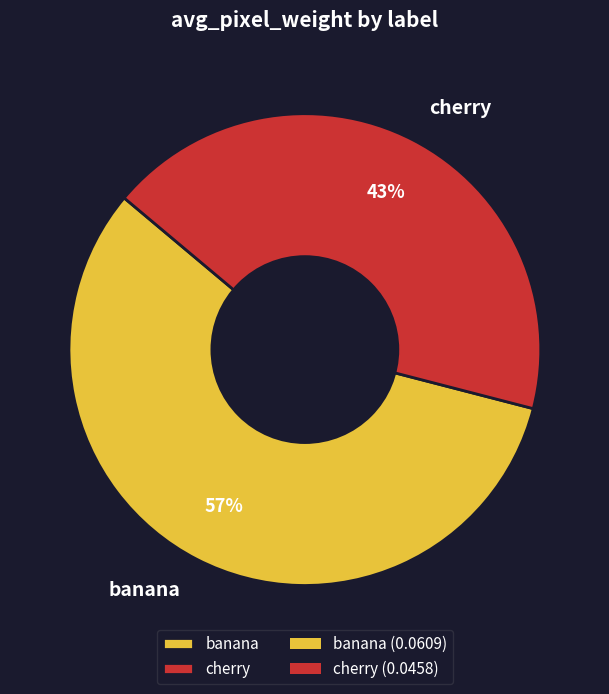

What is the smallest slice in the pie chart?

cherry